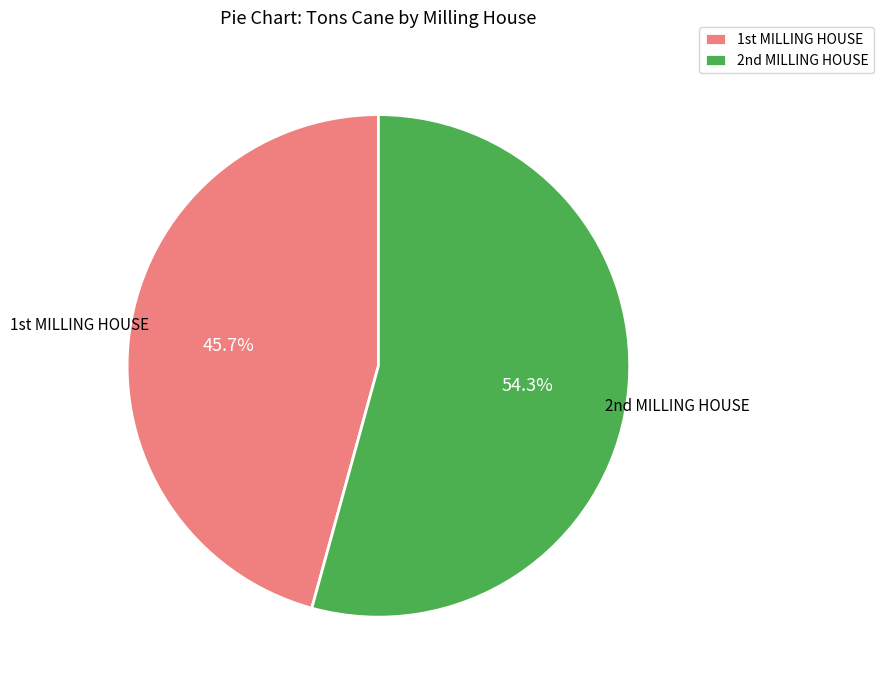

Does any single category account for the majority?

Yes